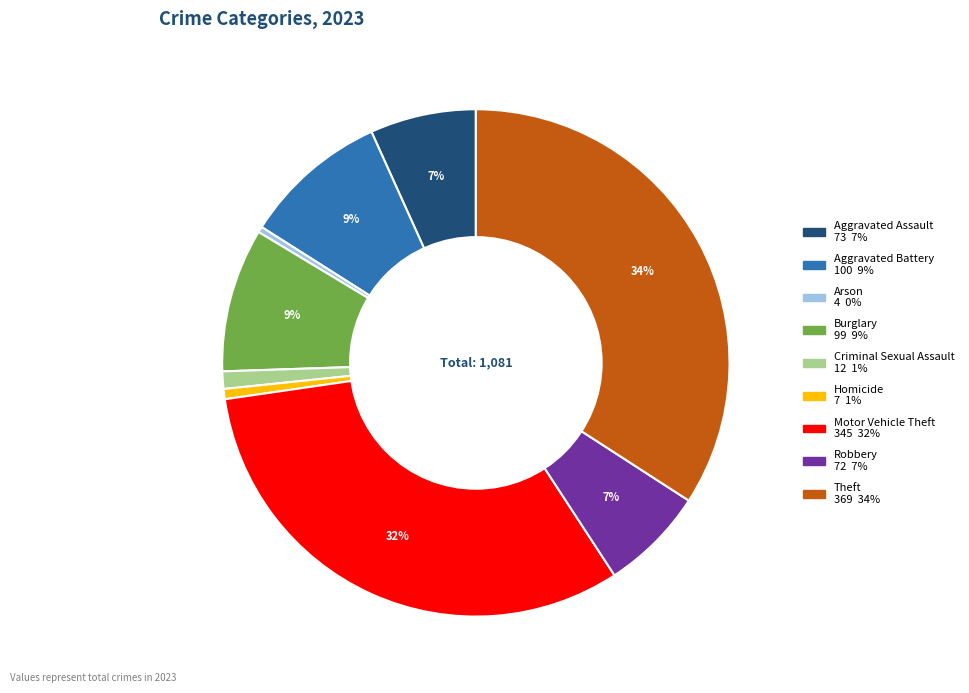

Is it true that Aggravated Assault is 1% of the pie?

False